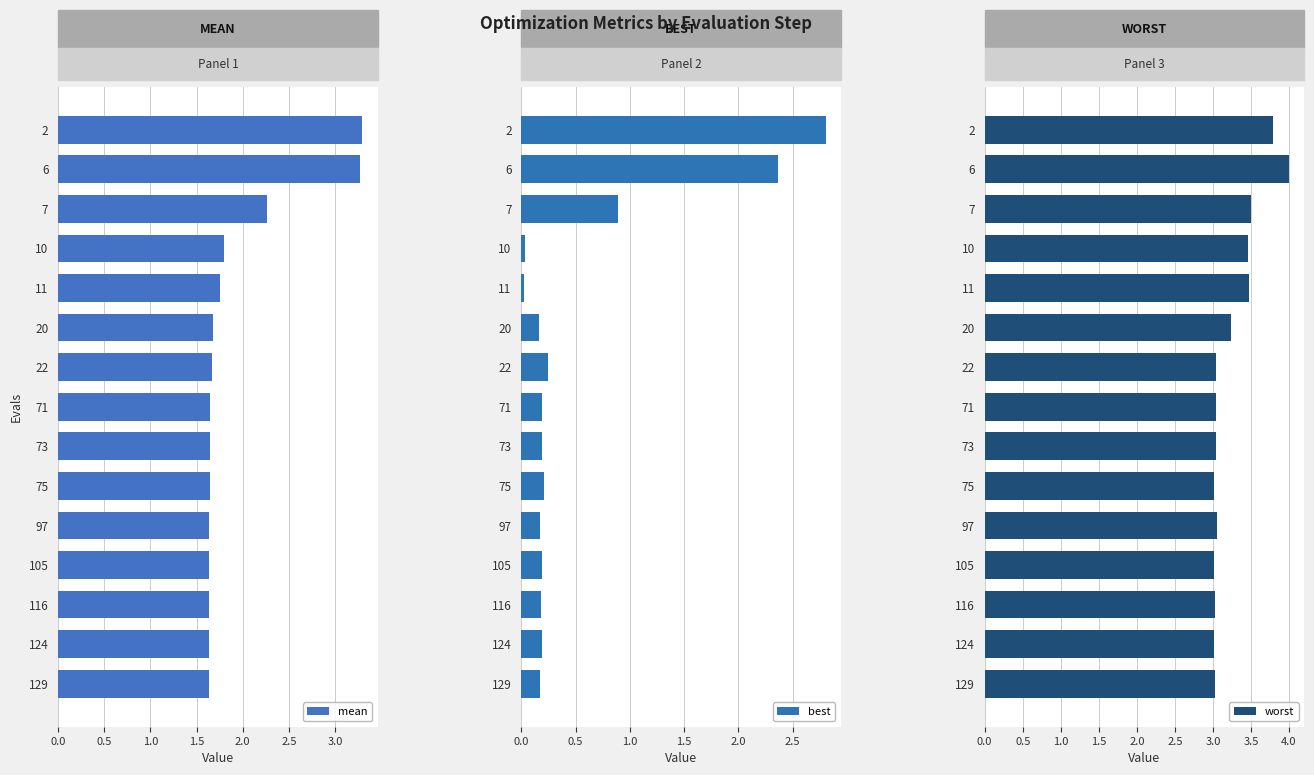

Does the chart contain stacked bars?

No